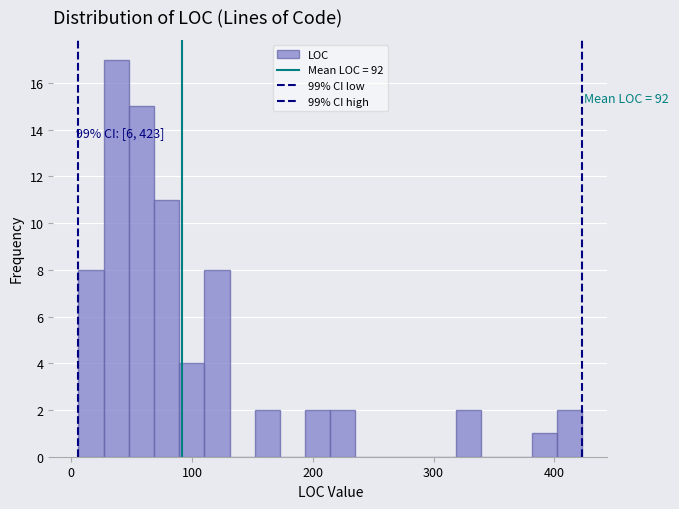

Around what value on the x-axis is the tallest bar? Give the approximate position of its centre, as read against the axis.

40